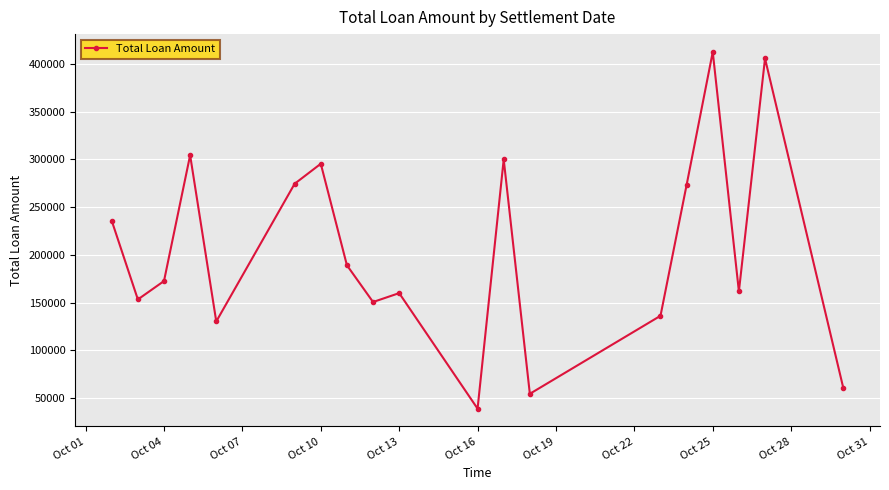

What is the value of the 11th point from the left?

38770.0